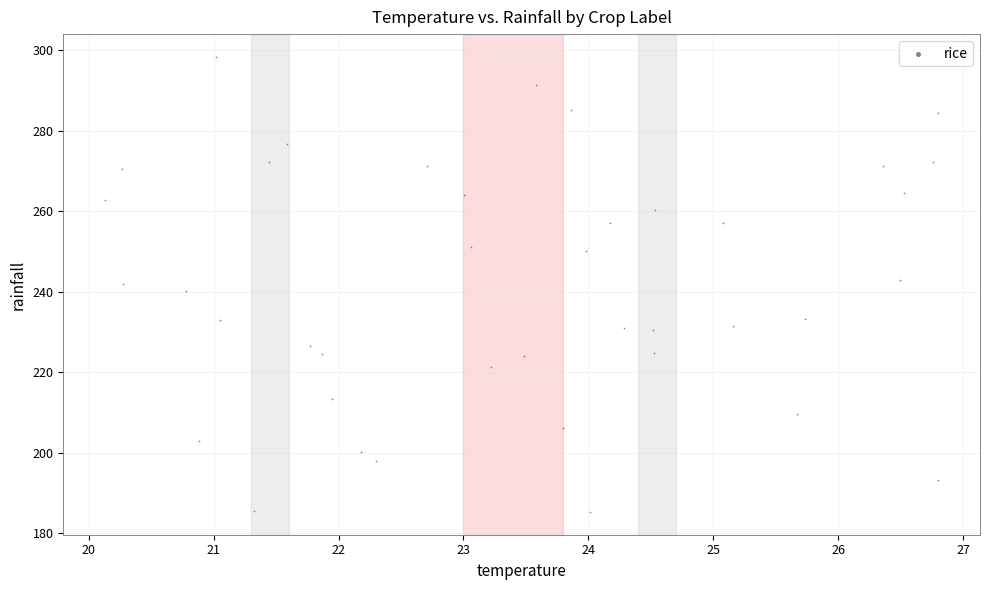

What is the range of X values (max minus min)?

6.7